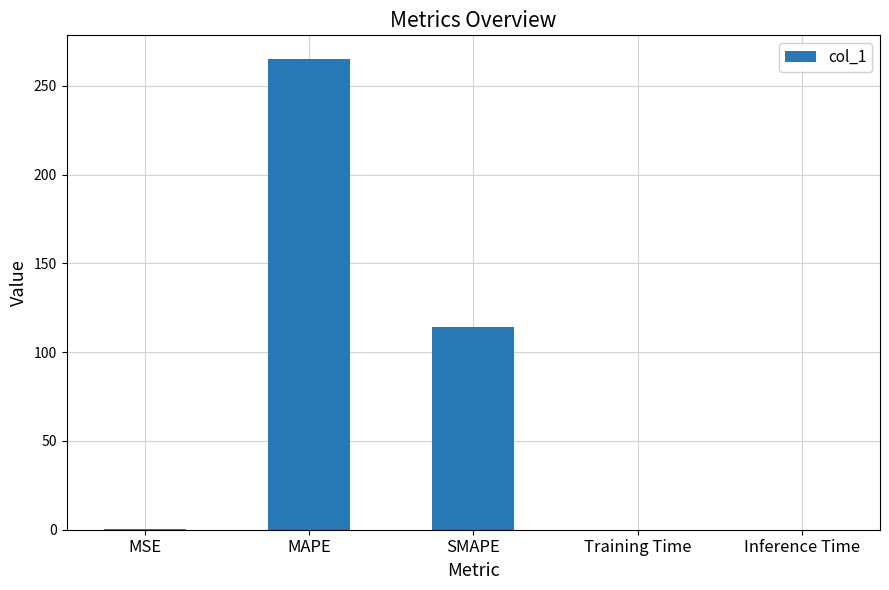

Is it true that the value at MAPE is 158.2?

False